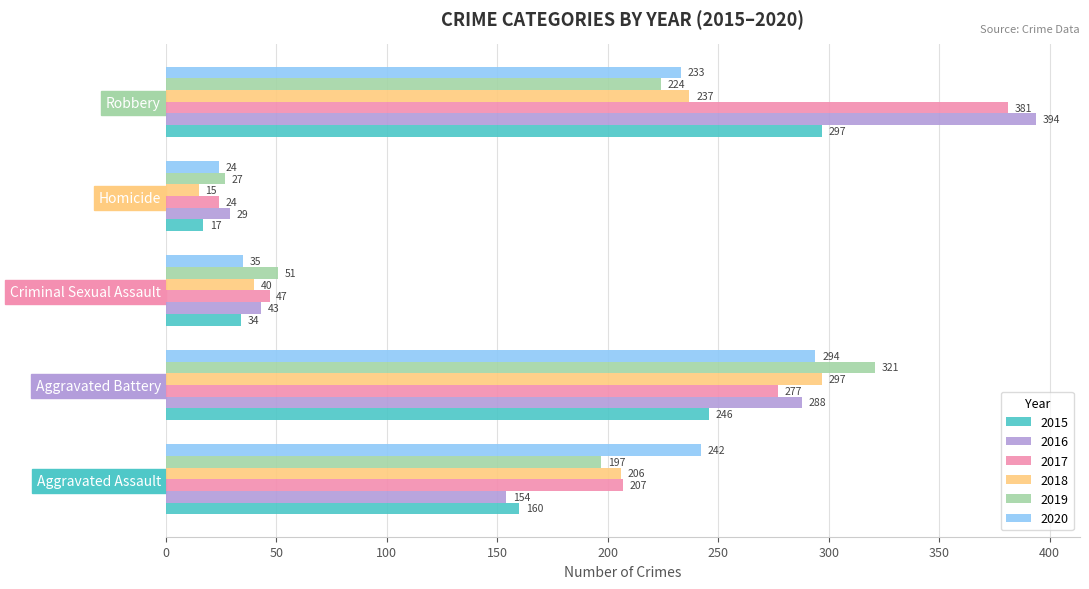

Is it true that 2016 equals 82 at Aggravated Battery?

False